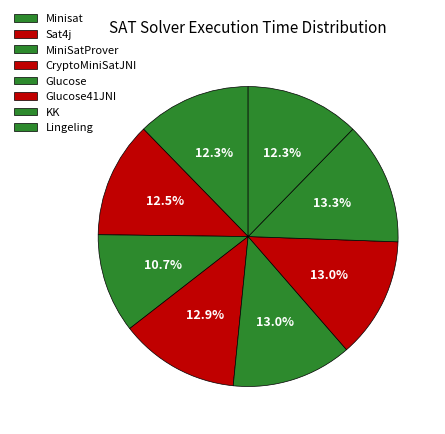

Count the number of slices in the pie.

8